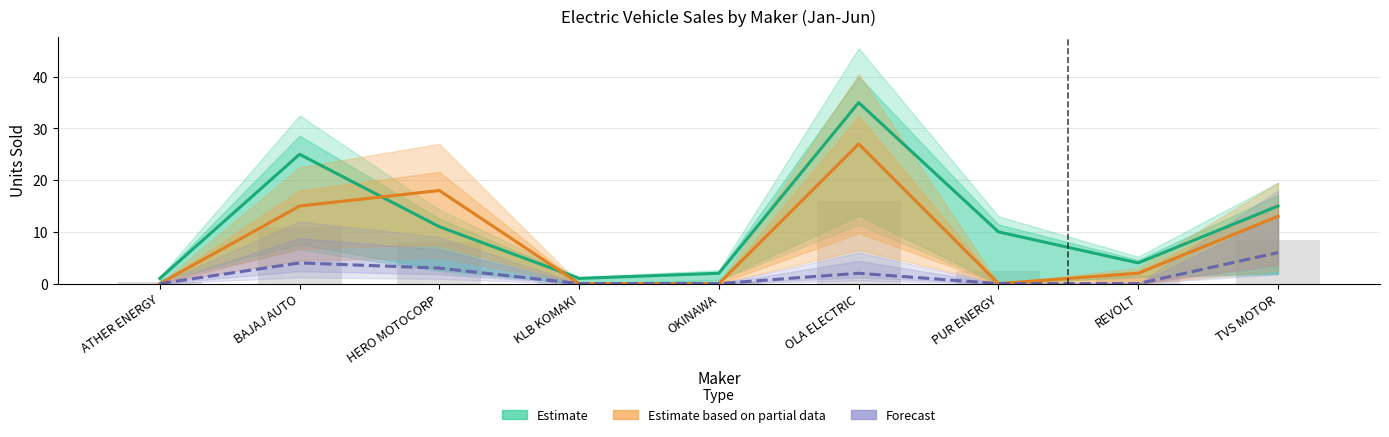

Reading right to left, transcribe all the data shown in this chart.

Estimate: TVS MOTOR=15	REVOLT=4	PUR ENERGY=10	OLA ELECTRIC=35	OKINAWA=2	KLB KOMAKI=1	HERO MOTOCORP=11	BAJAJ AUTO=25	ATHER ENERGY=1
Estimate based on partial data: TVS MOTOR=13	REVOLT=2	PUR ENERGY=0	OLA ELECTRIC=27	OKINAWA=0	KLB KOMAKI=0	HERO MOTOCORP=18	BAJAJ AUTO=15	ATHER ENERGY=0
Forecast: TVS MOTOR=6	REVOLT=0	PUR ENERGY=0	OLA ELECTRIC=2	OKINAWA=0	KLB KOMAKI=0	HERO MOTOCORP=3	BAJAJ AUTO=4	ATHER ENERGY=0